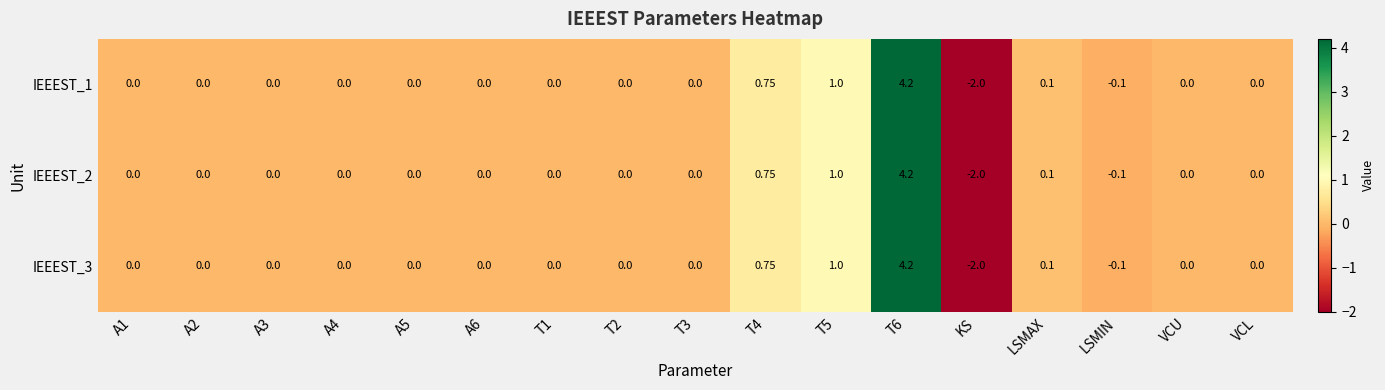

Which label corresponds to the smallest value in the chart?

KS